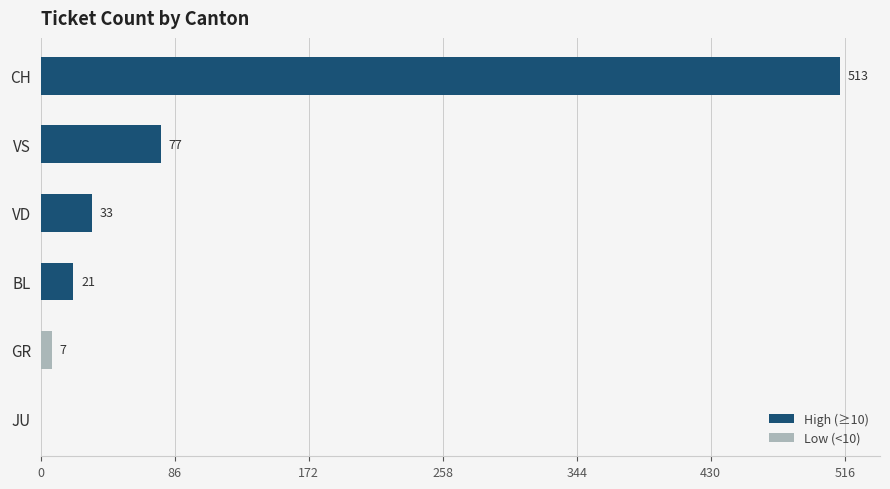

At which label is the value closest to 256?

VS